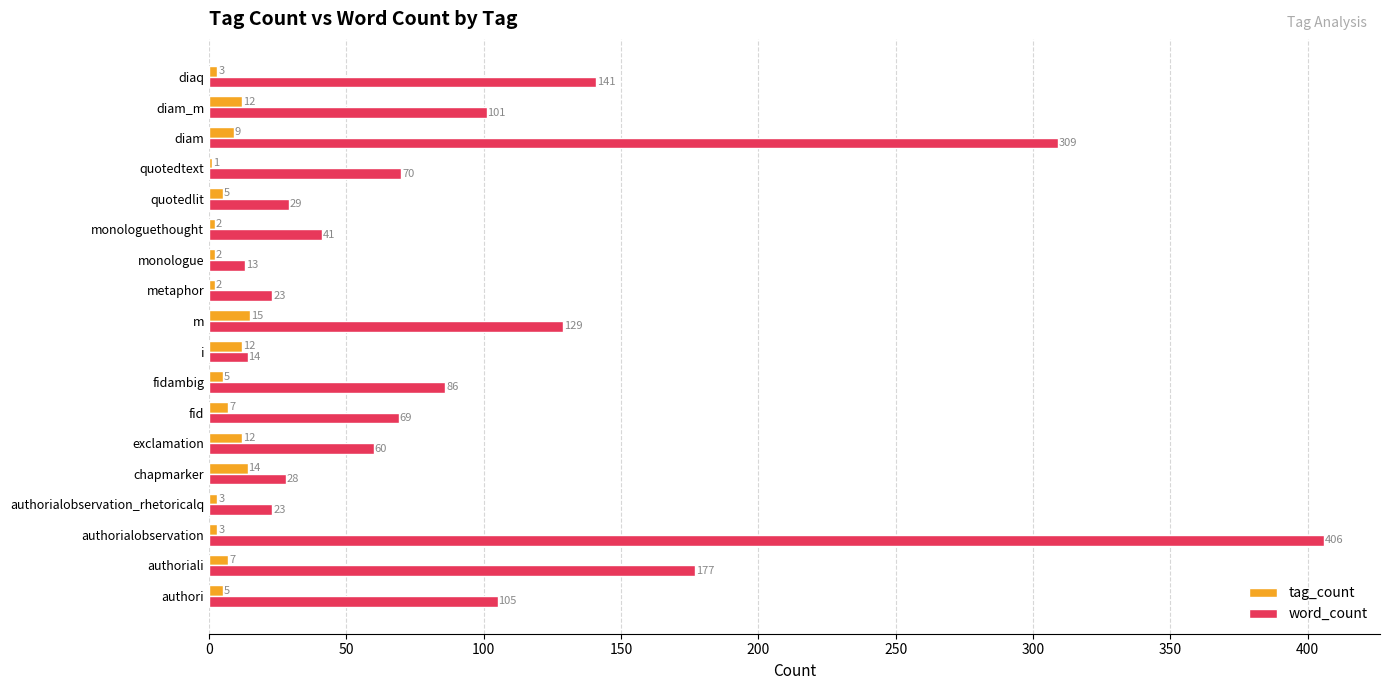

The word_count series shows 41 at monologuethought. True or false?

True